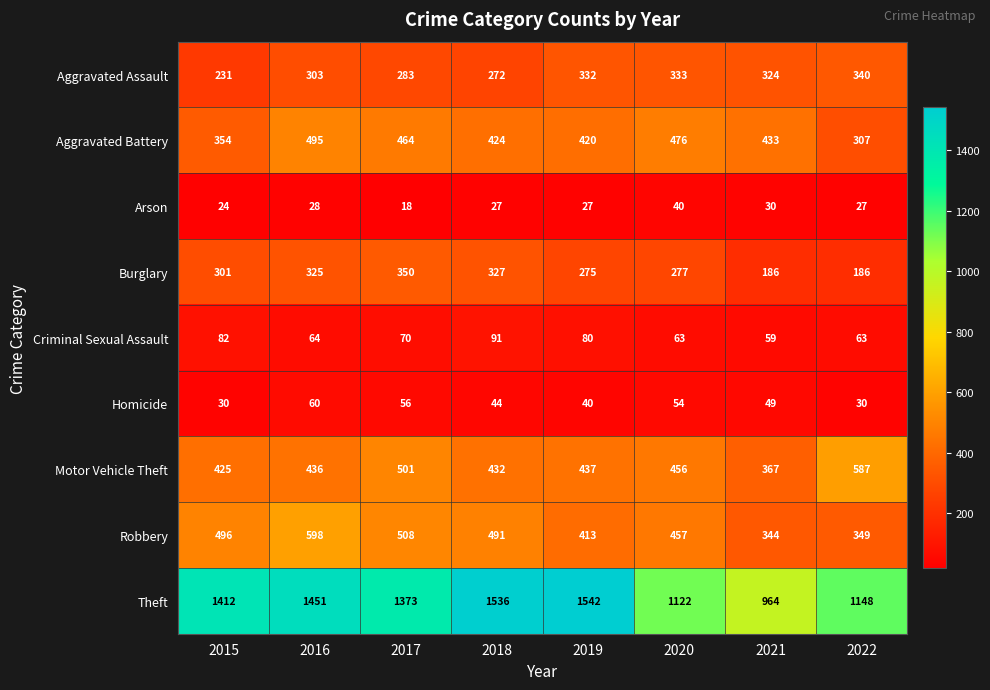

True or false: Arson has a value of 49 at 2021.

False